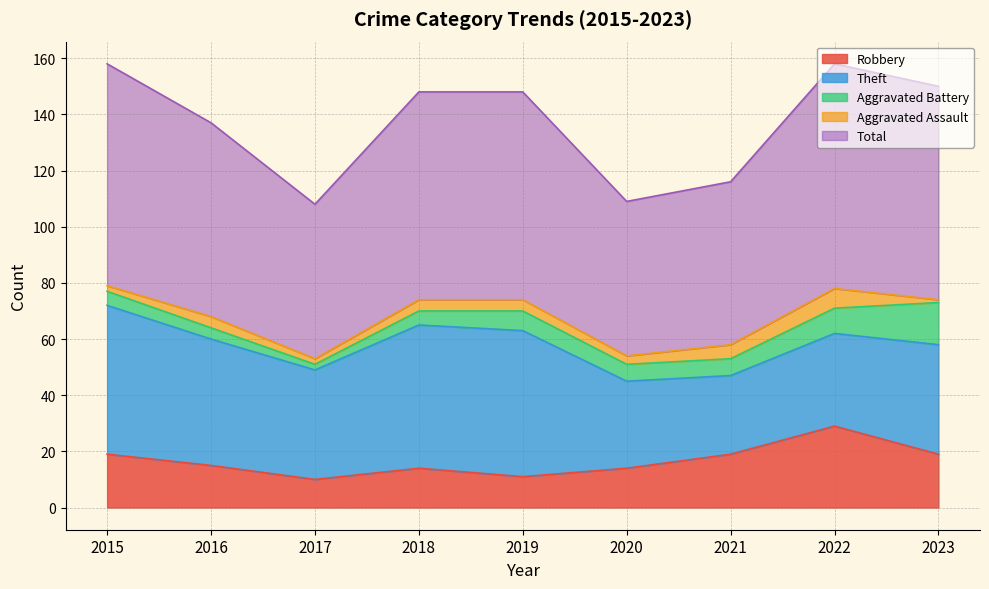

Where does the Theft series first go above 39?

2015